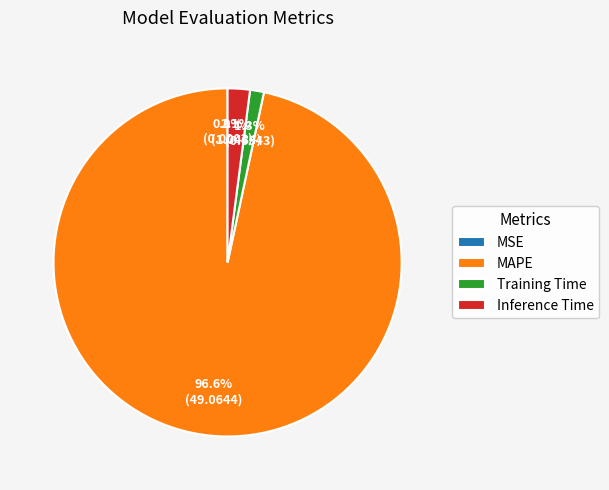

Does any single category account for the majority?

Yes